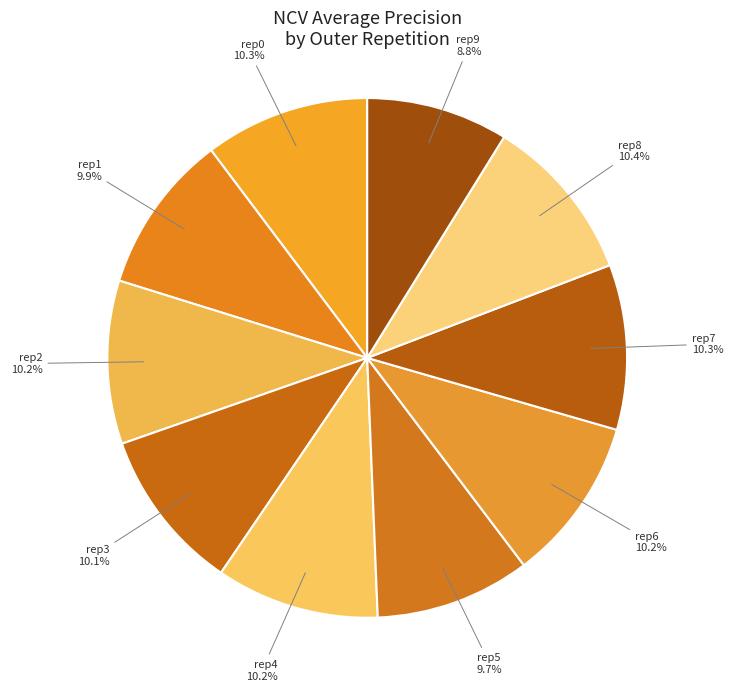

To the nearest percent, what is the average slice percentage?

10%